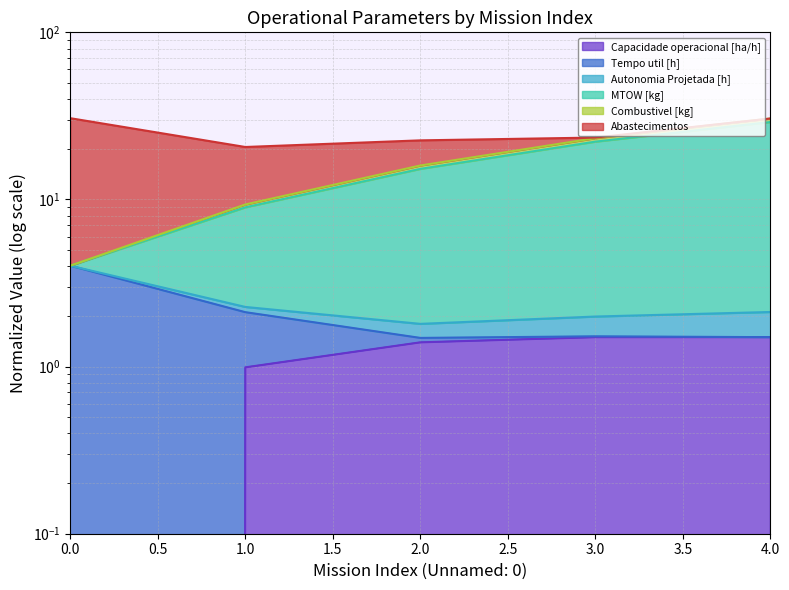

Which series has the widest spread of values?

Autonomia Projetada [h]